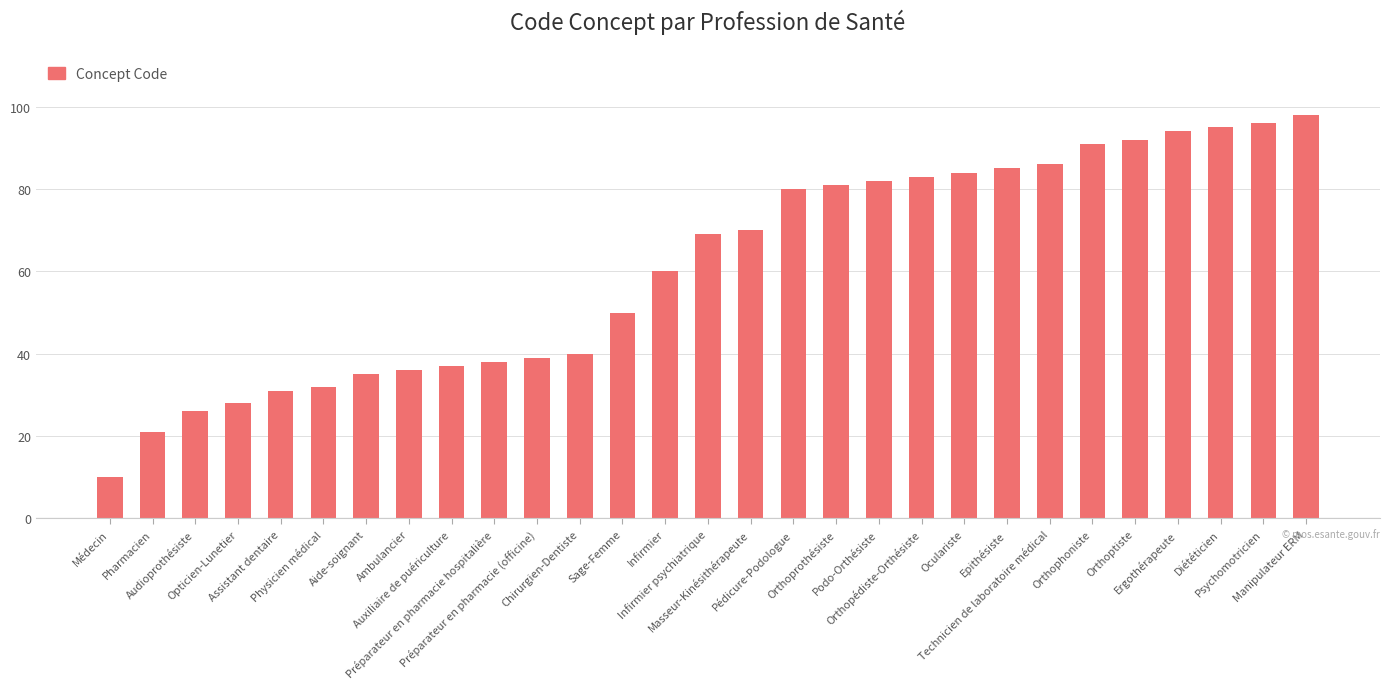

Approximately how many times larger is the value at Médecin compared to Physicien médical?

0.3